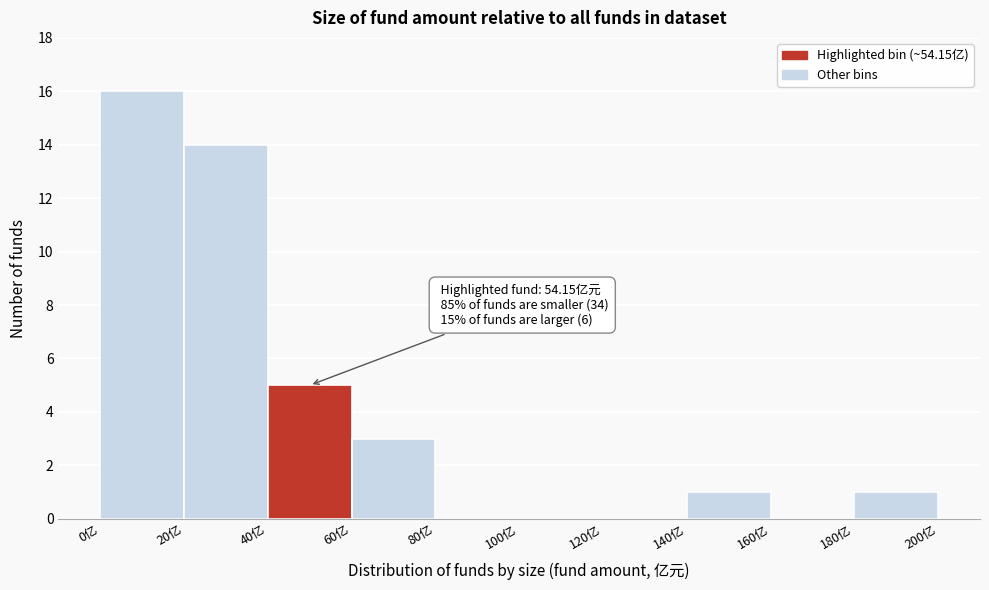

Which range on the x-axis has the tallest bar?

0 to 20